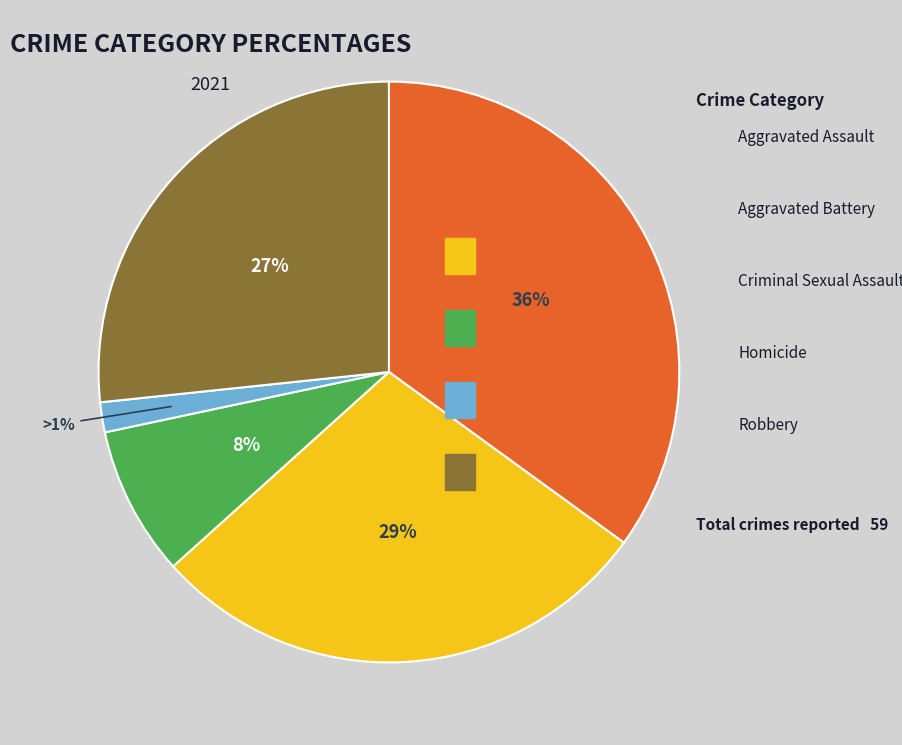

How many slices are in this pie chart?

5